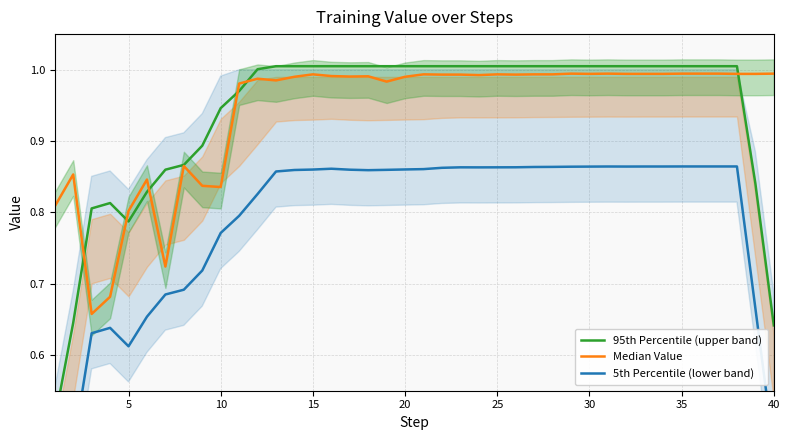

What is the lowest value of the 95th Percentile (upper band) series?

0.5